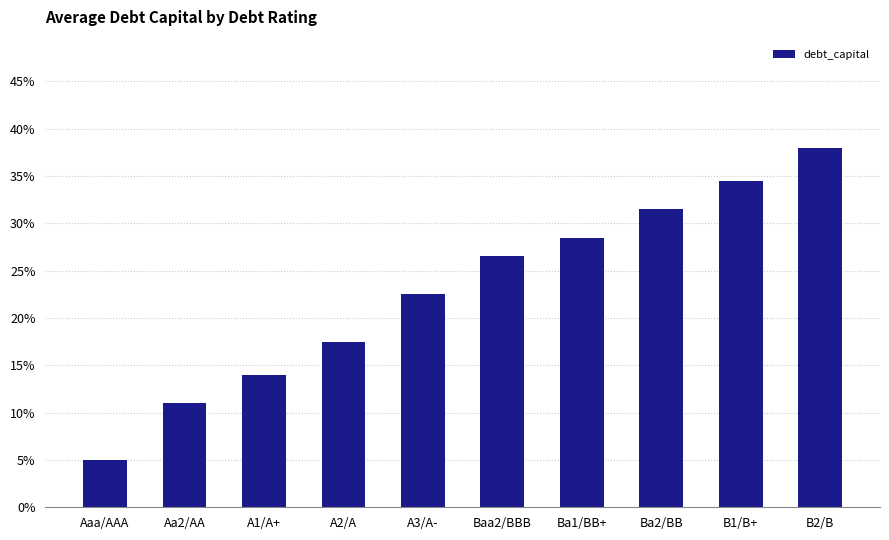

Which label corresponds to the smallest value in the chart?

Aaa/AAA